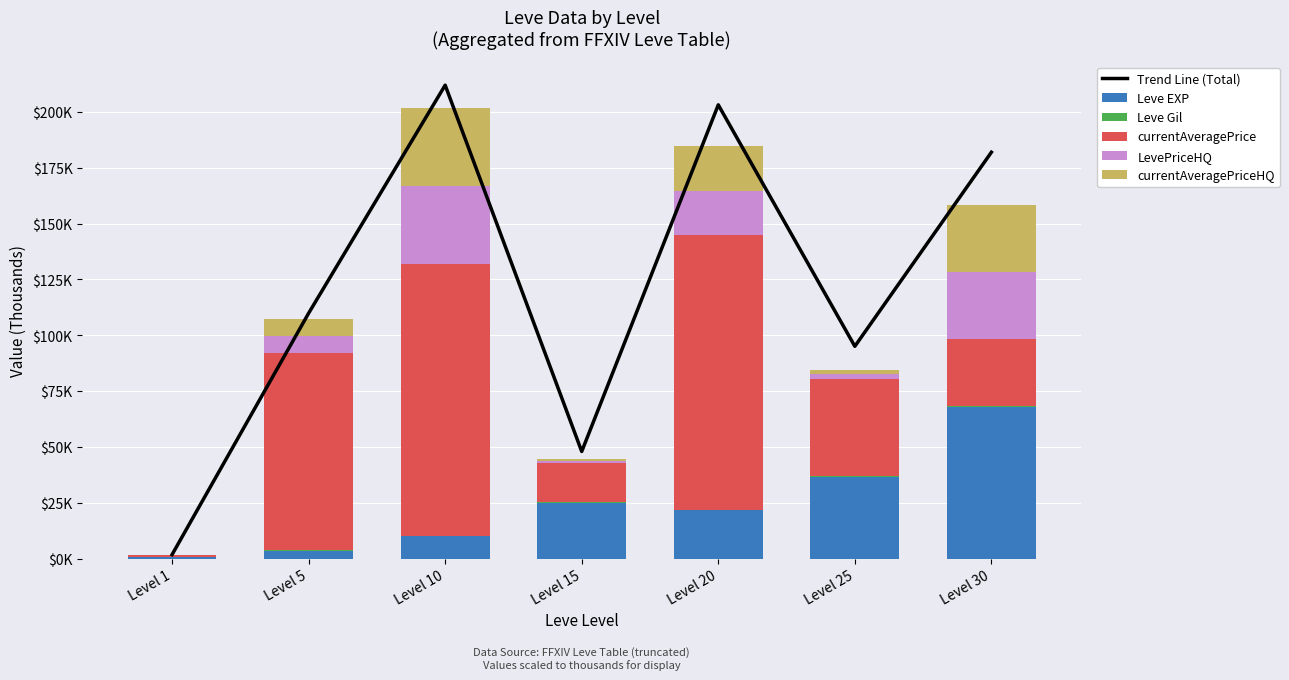

Which category has the lowest value across all series?

Level 1